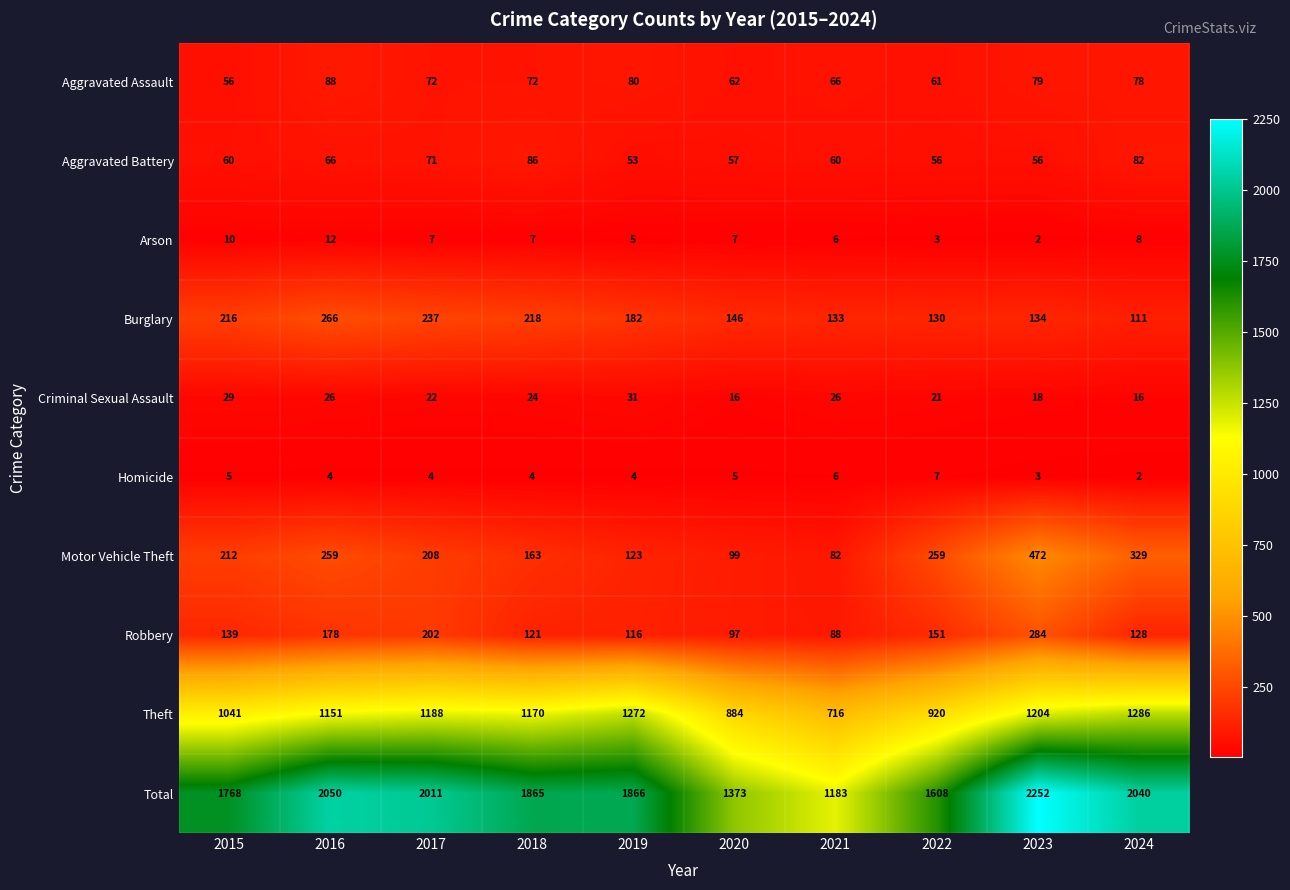

Which series has the largest range (max minus min)?

Total